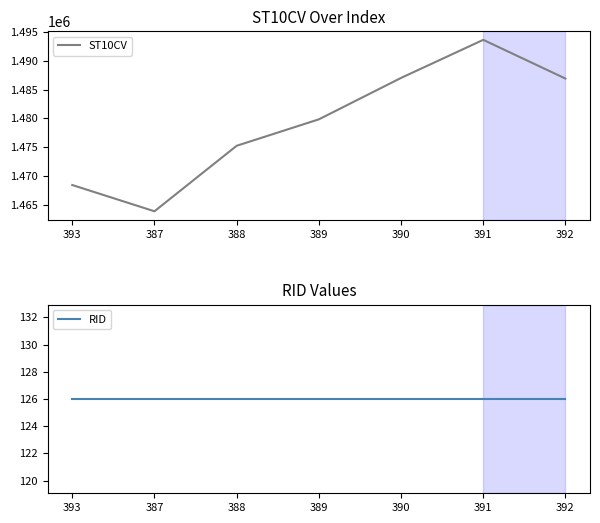

Rank the series at 388 from highest to lowest value.

ST10CV, RID